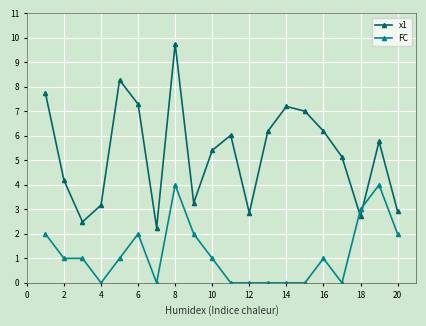

What are all the series names shown in the legend?

x1, FC